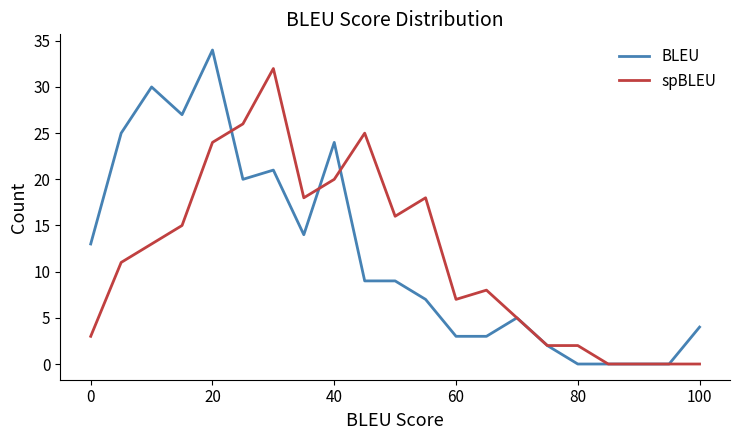

Does the chart display data point markers on the line(s)?

No